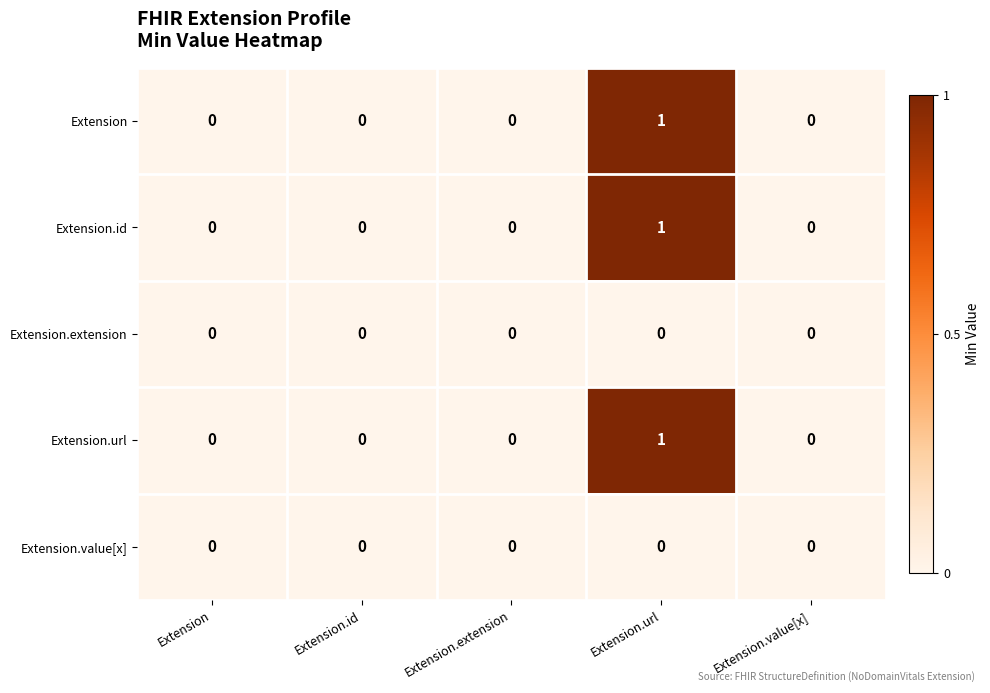

At which category is the sum across all series the highest?

Extension.url